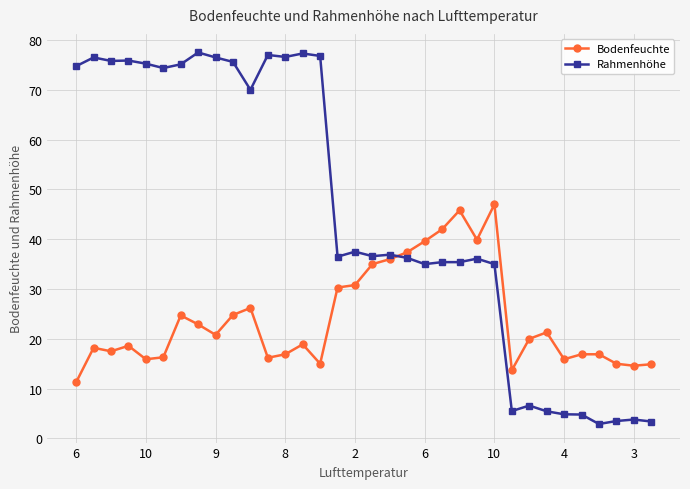

What is the sum of all Bodenfeuchte values?

817.2